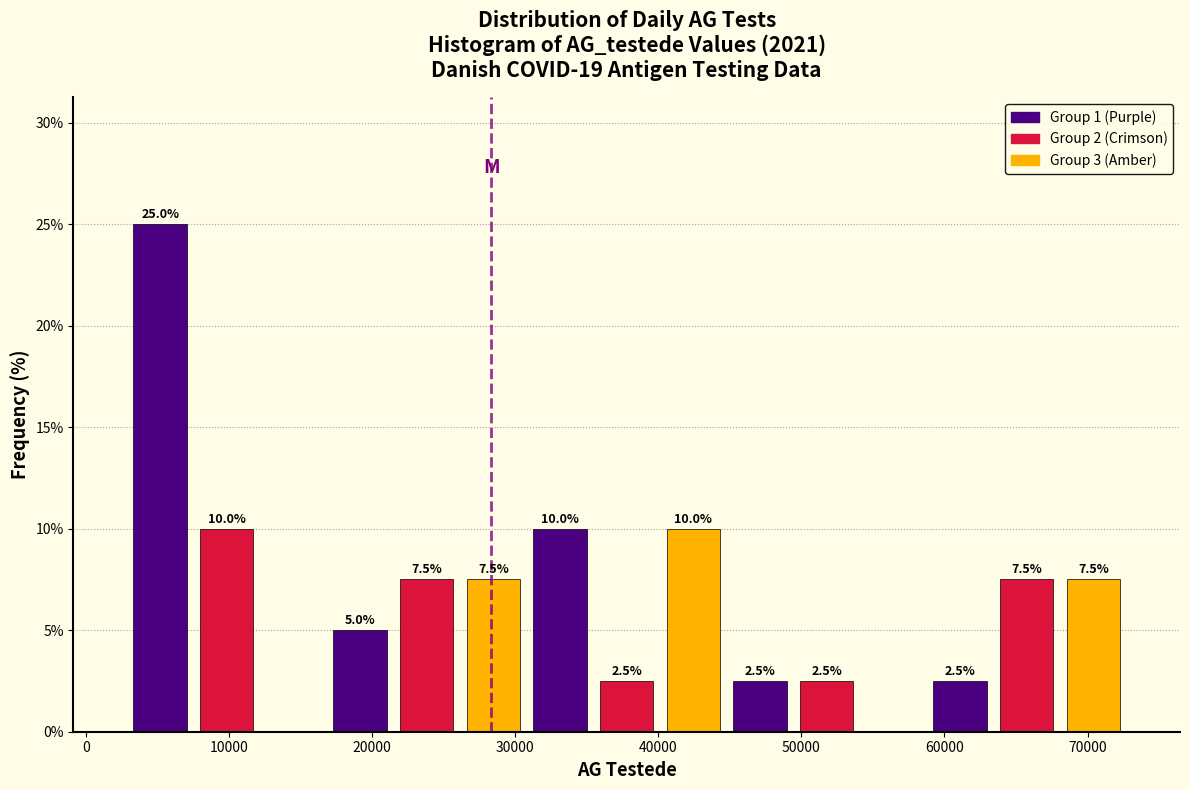

Which range on the x-axis has the tallest bar?

3000 to 8000